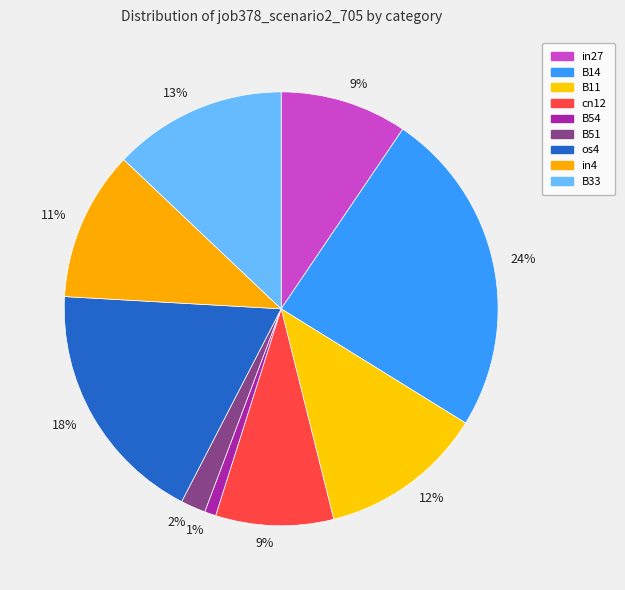

Count the number of slices in the pie.

9